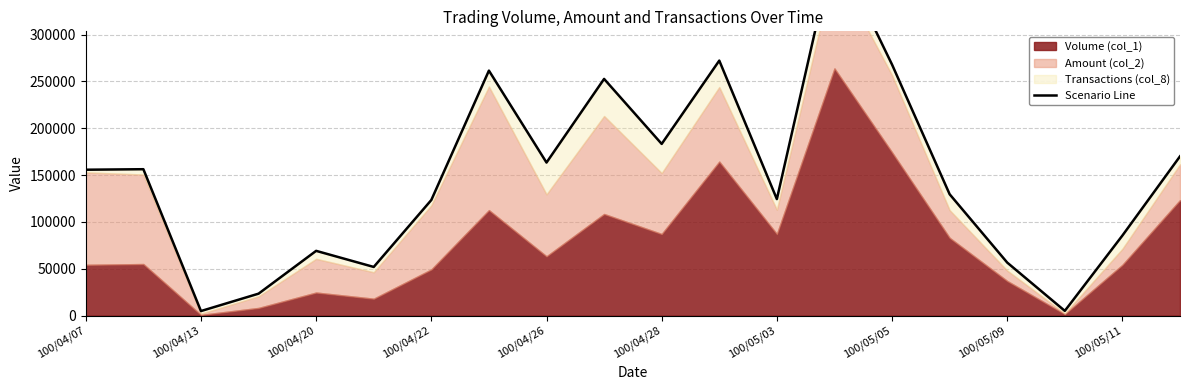

The chart shows a value of 121407.2 at 100/04/20. True or false?

False